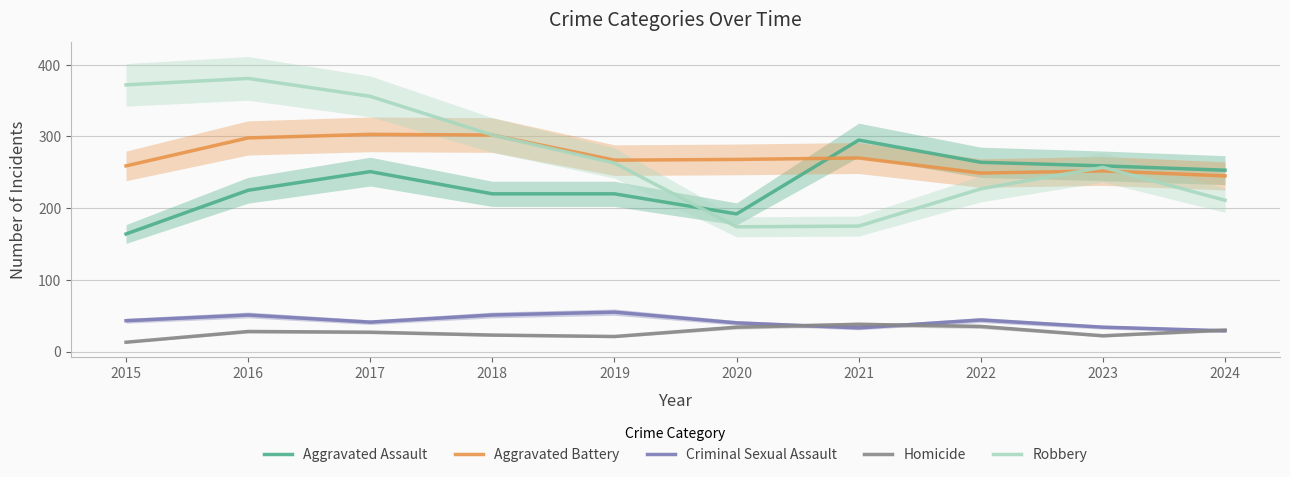

What is the spread (max minus min) of values at 2023?

237